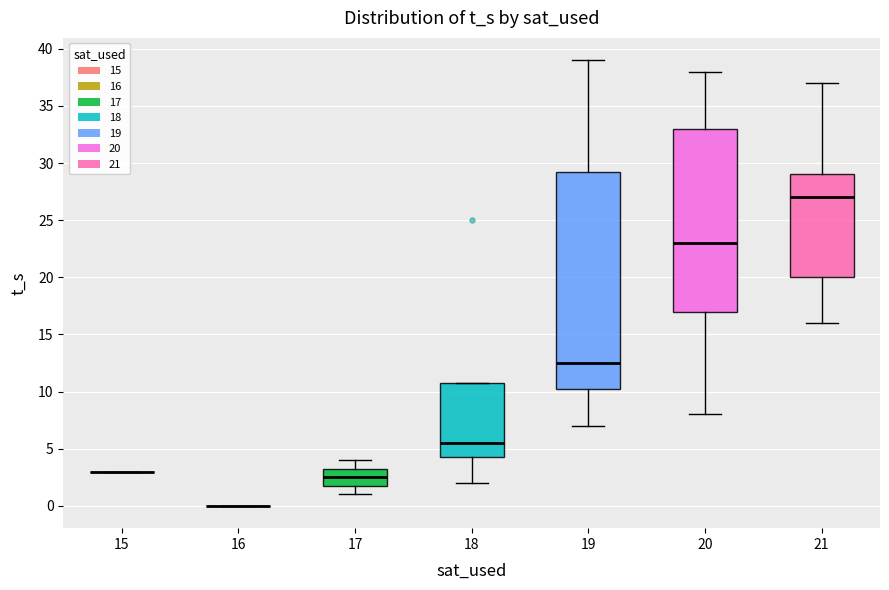

Reading left to right, read every box against the y-axis: the position of its median line, the range the box covers, and the ends of its whiskers. The values are not printed on the chart, so give them approximately, as read against the axis.

15: box collapsed to a line at 3.0, whiskers 3.0 to 3.0
16: box collapsed to a line at 0.0, whiskers 0.0 to 0.0
17: median 2.5, box 2.0 to 3.5, whiskers 1.0 to 4.0
18: median 5.5, box 4.5 to 11.0, whiskers 2.0 to 11.0
19: median 12.5, box 10.5 to 29.5, whiskers 7.0 to 39.0
20: median 23.0, box 17.0 to 33.0, whiskers 8.0 to 38.0
21: median 27.0, box 20.0 to 29.0, whiskers 16.0 to 37.0